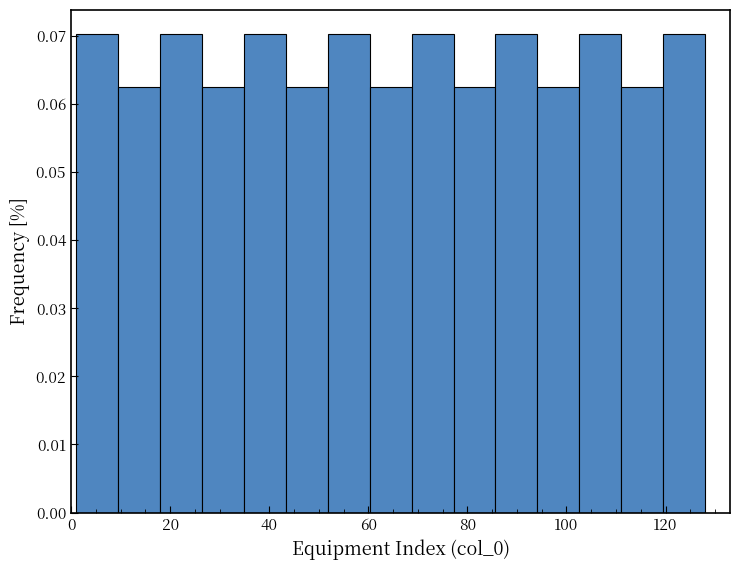

Reading left to right, transcribe this chart: for each bar, give the range it covers on the x-axis and its height. Neither the bar edges nor the heights are printed on the chart, so give them approximately, as read against the axes.

2 to 10: 0.070
10 to 18: 0.063
18 to 26: 0.070
26 to 34: 0.063
34 to 44: 0.070
44 to 52: 0.063
52 to 60: 0.070
60 to 68: 0.063
68 to 78: 0.070
78 to 86: 0.063
86 to 94: 0.070
94 to 102: 0.063
102 to 112: 0.070
112 to 120: 0.063
120 to 128: 0.070